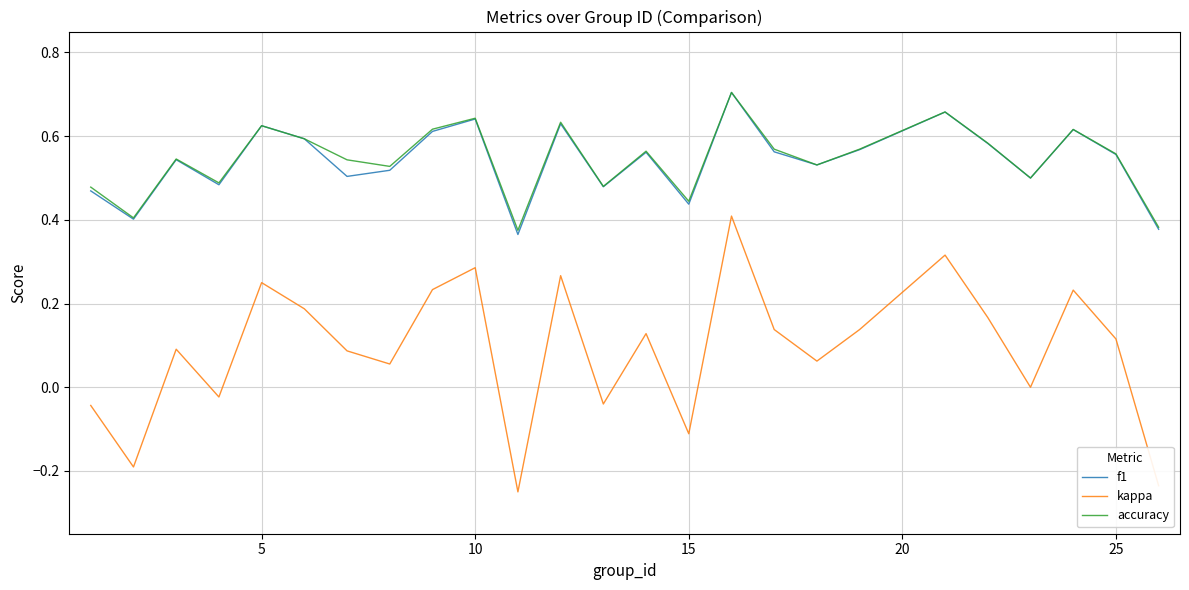

Which series has the largest range (max minus min)?

kappa